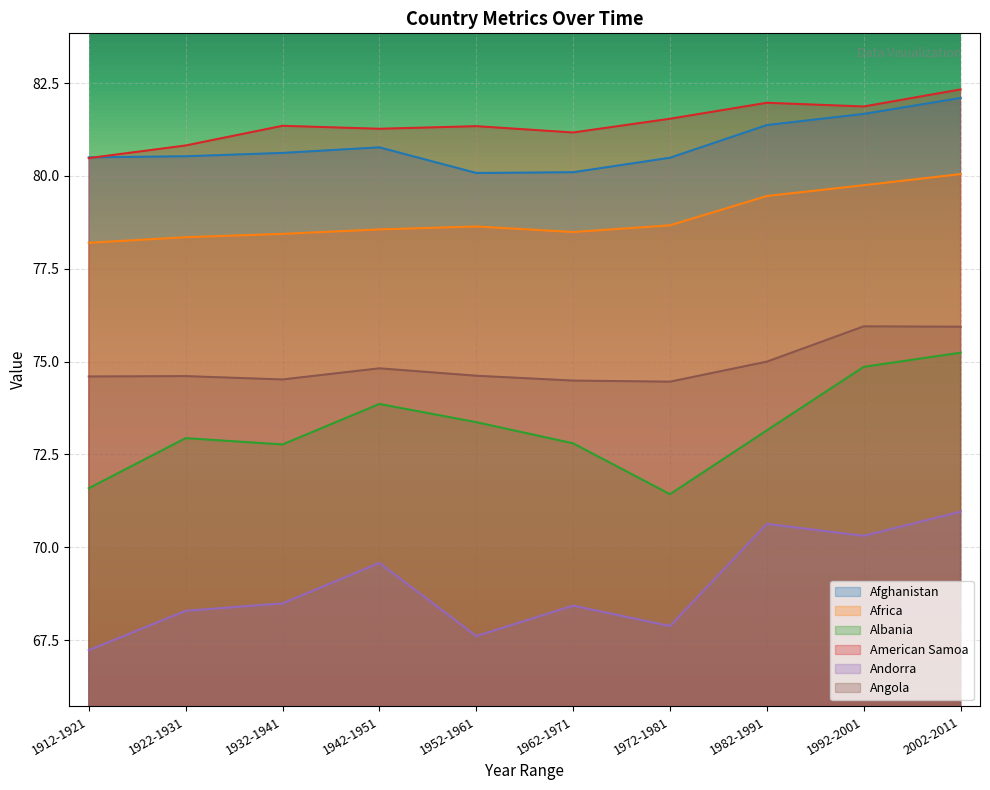

How many values in the American Samoa series are below 81?

2